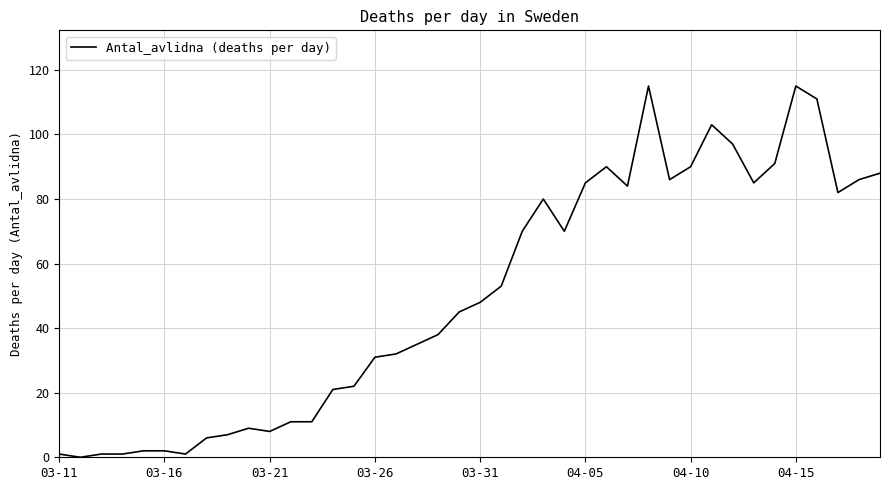

What is the maximum value shown in the chart?

115